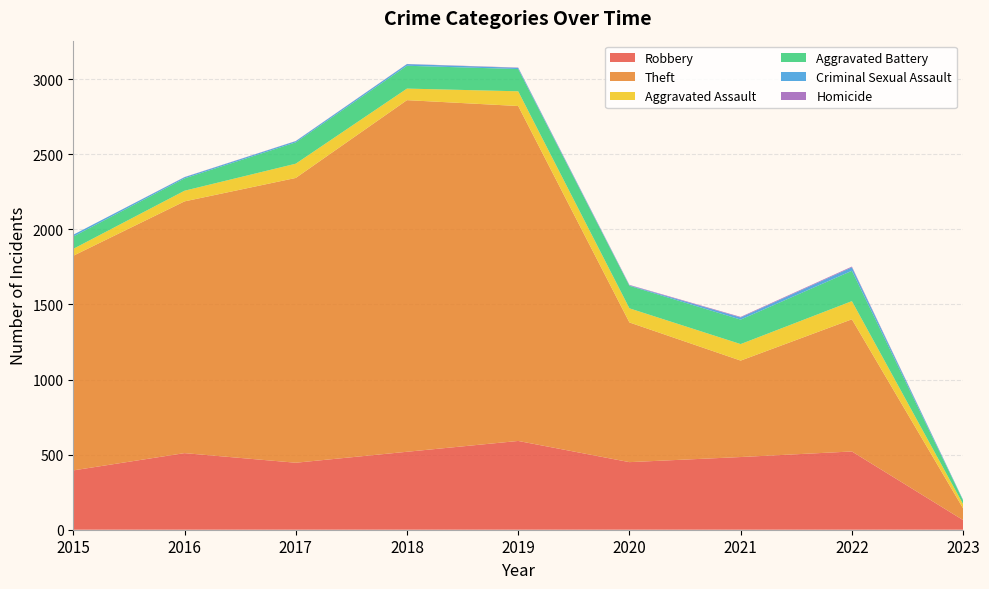

Reading right to left, transcribe all the data shown in this chart.

Robbery: 64	521	484	450	591	519	446	510	395
Theft: 78	880	642	930	2230	2341	1896	1676	1429
Aggravated Assault: 28	121	110	94	98	77	95	71	46
Aggravated Battery: 24	202	163	150	148	152	142	82	82
Criminal Sexual Assault: 4	23	14	3	8	11	8	8	12
Homicide: 0	5	4	3	2	1	1	1	0